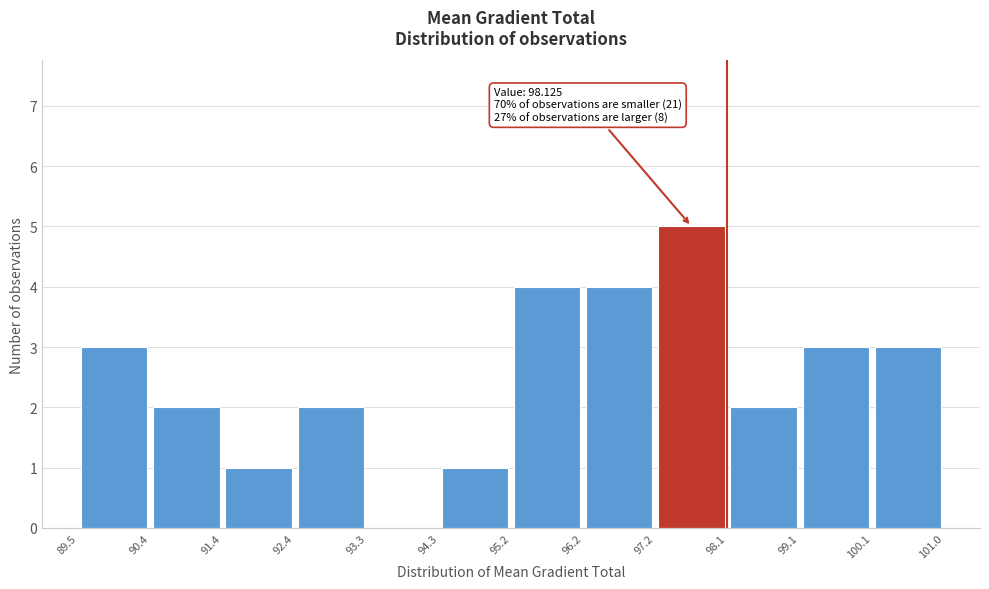

Over which range of the x-axis is the bar tallest?

97.2 to 98.1